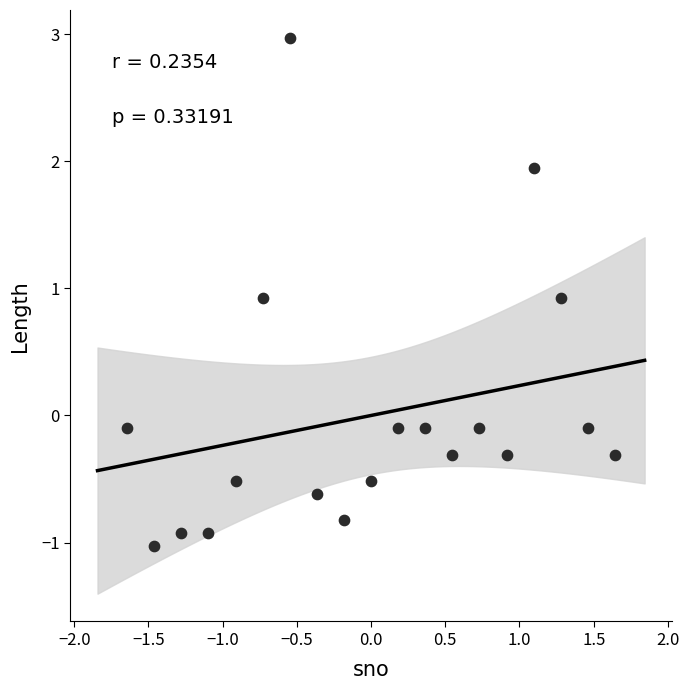

What is the range of Y values (max minus min)?

4.0